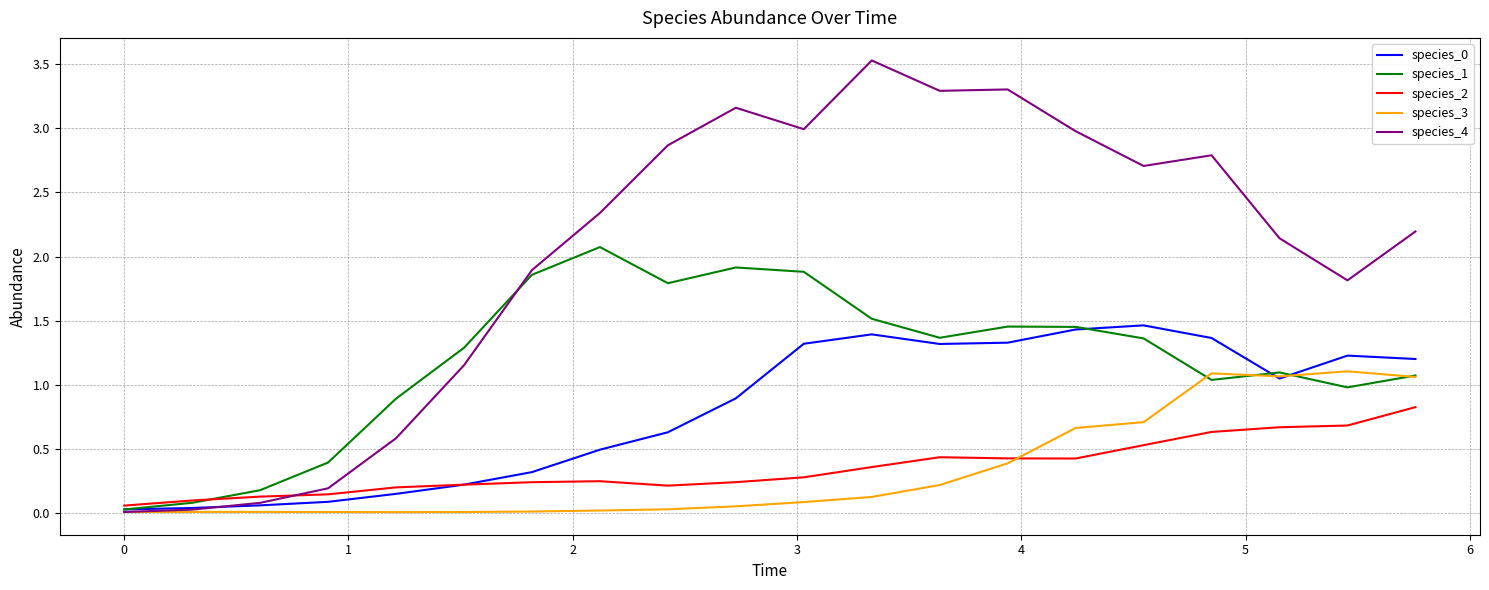

Which series has the largest range (max minus min)?

species_4